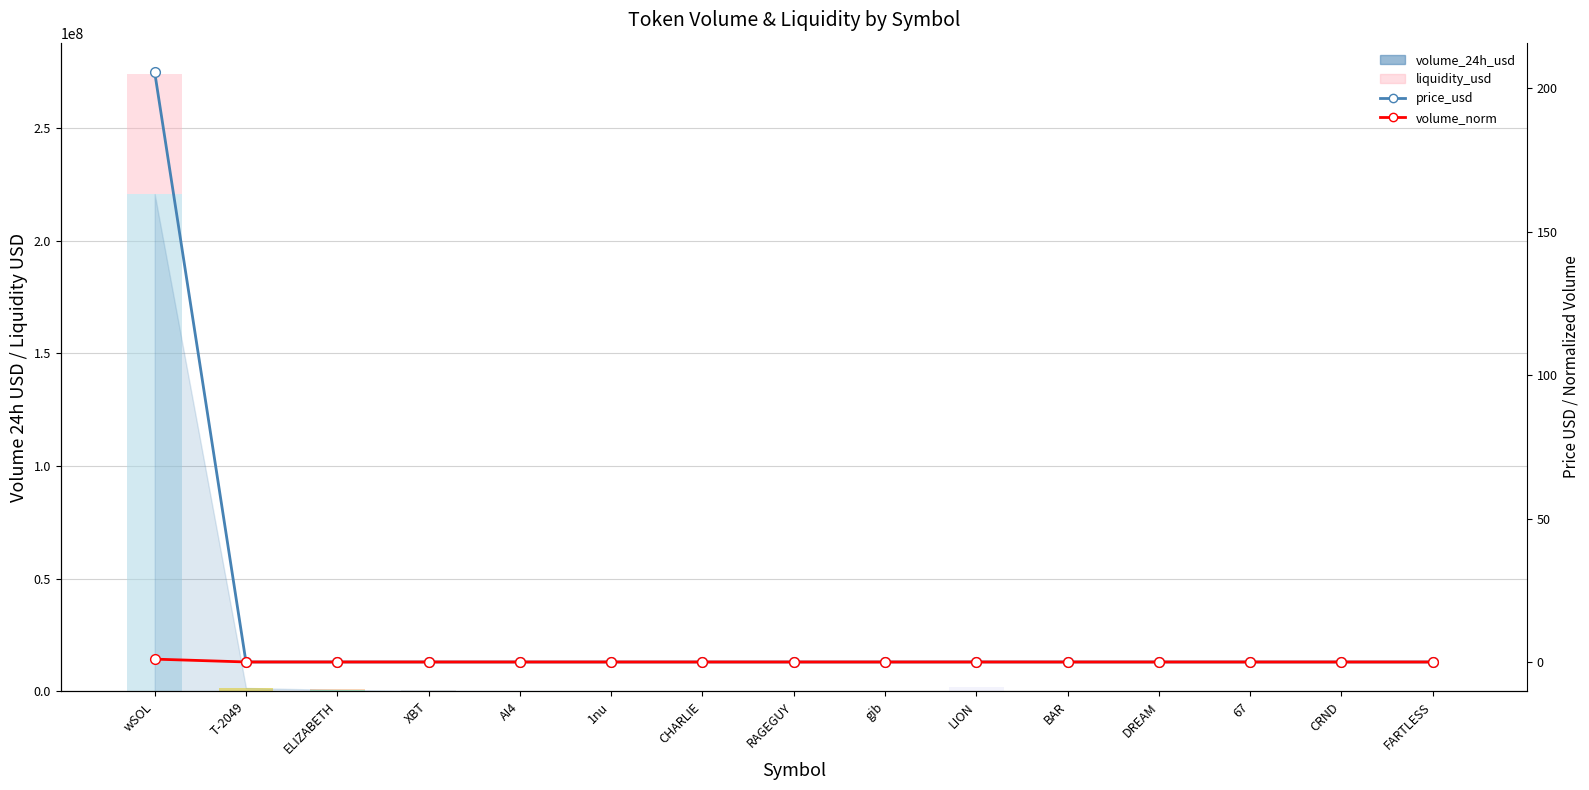

Reading left to right, list all the values displayed in this chart.

volume_24h_usd: wSOL=220621620.9	T-2049=1577455.8	ELIZABETH=672243.3	XBT=294308.5	AI4=177311.6	1nu=157498.3	CHARLIE=111075.9	RAGEGUY=93329.1	gib=75785.7	LION=74326.7	BAR=73121.1	DREAM=69948.9	67=68915.9	CRND=65784.8	FARTLESS=61506.4
liquidity_usd: wSOL=53450004.3	T-2049=90527.1	ELIZABETH=209028.8	XBT=455405.3	AI4=111241.9	1nu=58344.7	CHARLIE=138768.0	RAGEGUY=157467.5	gib=164781.5	LION=2010742.3	BAR=66719.8	DREAM=178607.9	67=51301.2	CRND=74636.3	FARTLESS=180842.2
price_usd: wSOL=205.5	T-2049=0.0	ELIZABETH=0.0	XBT=0.0	AI4=0.0	1nu=0.0	CHARLIE=0.0	RAGEGUY=0.0	gib=0.0	LION=0.0	BAR=0.0	DREAM=0.0	67=0.0	CRND=0.0	FARTLESS=0.0
volume_norm: wSOL=1.0	T-2049=0.0	ELIZABETH=0.0	XBT=0.0	AI4=0.0	1nu=0.0	CHARLIE=0.0	RAGEGUY=0.0	gib=0.0	LION=0.0	BAR=0.0	DREAM=0.0	67=0.0	CRND=0.0	FARTLESS=0.0